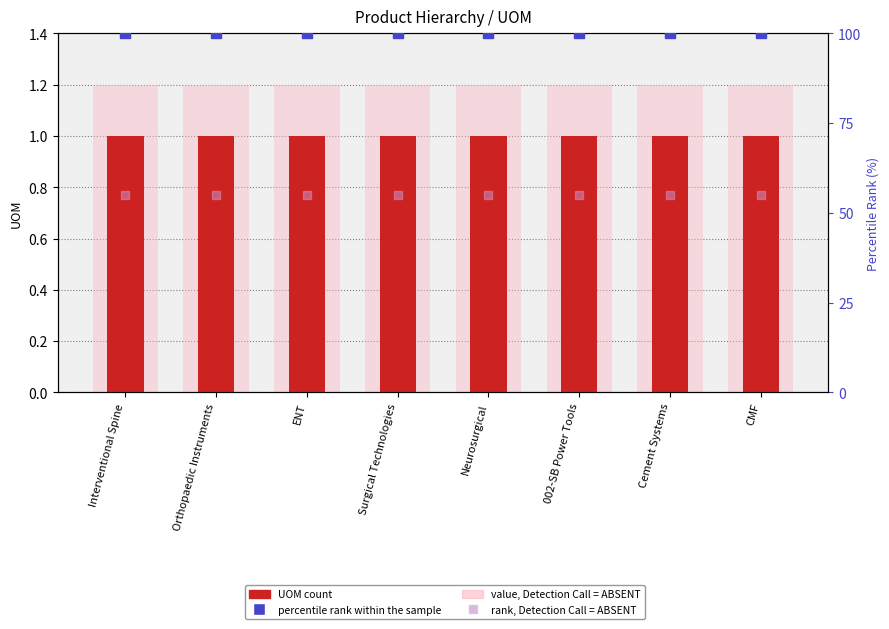

At how many categories does at least one series exceed 77?

8